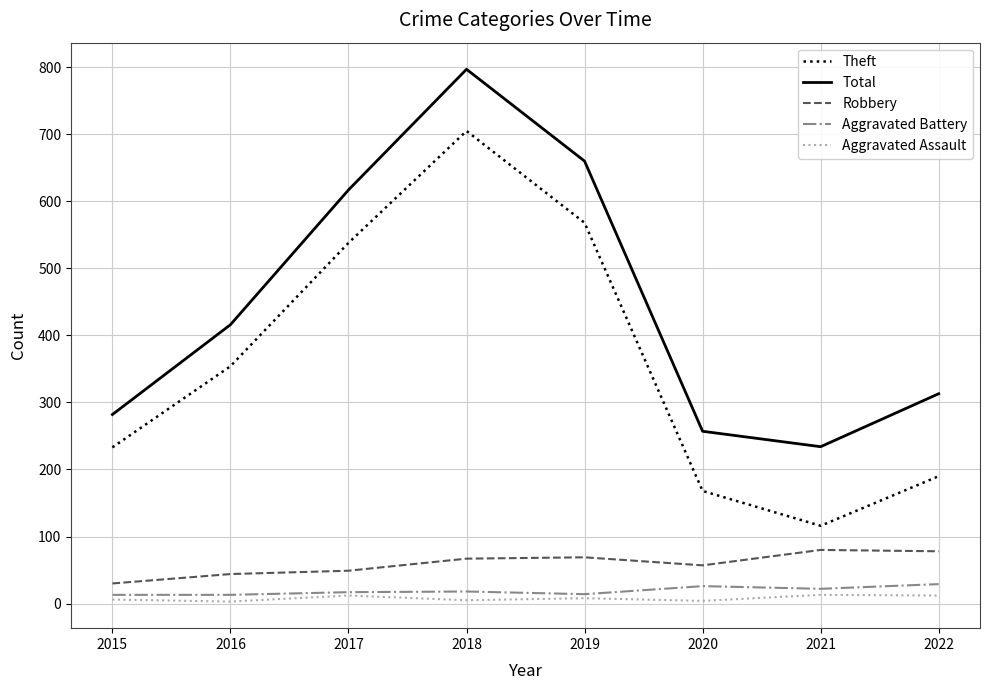

Which series has the largest total across all categories?

Total